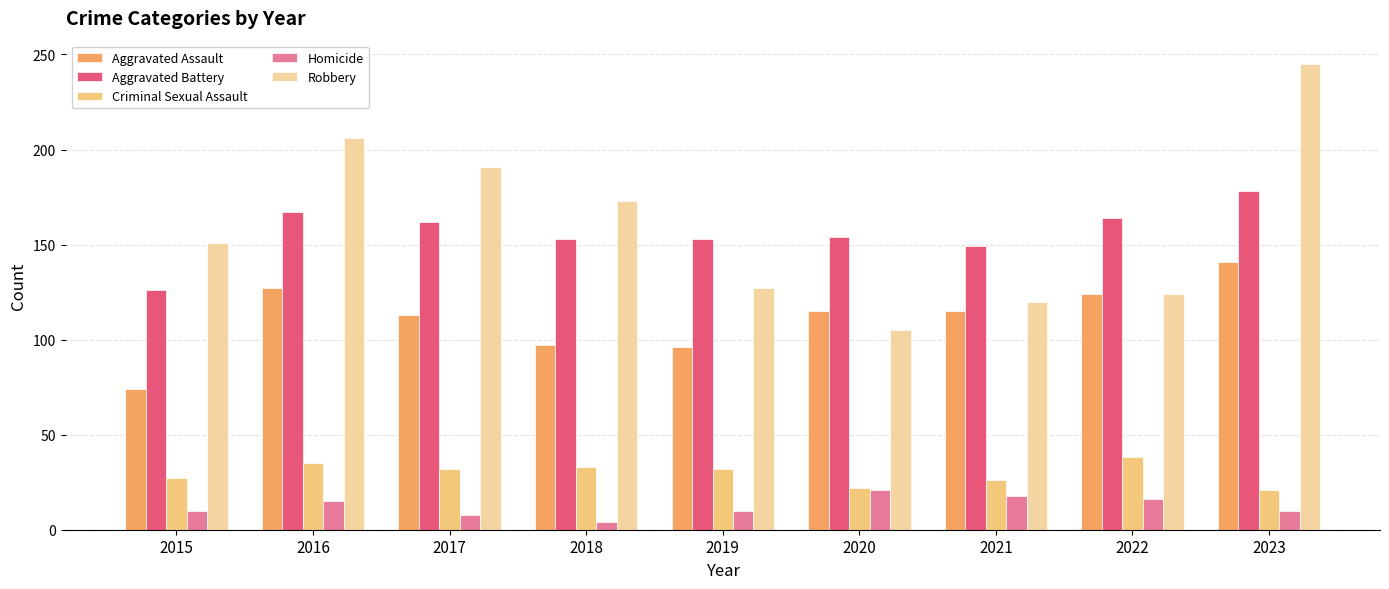

Which label corresponds to the largest value in the chart?

2023